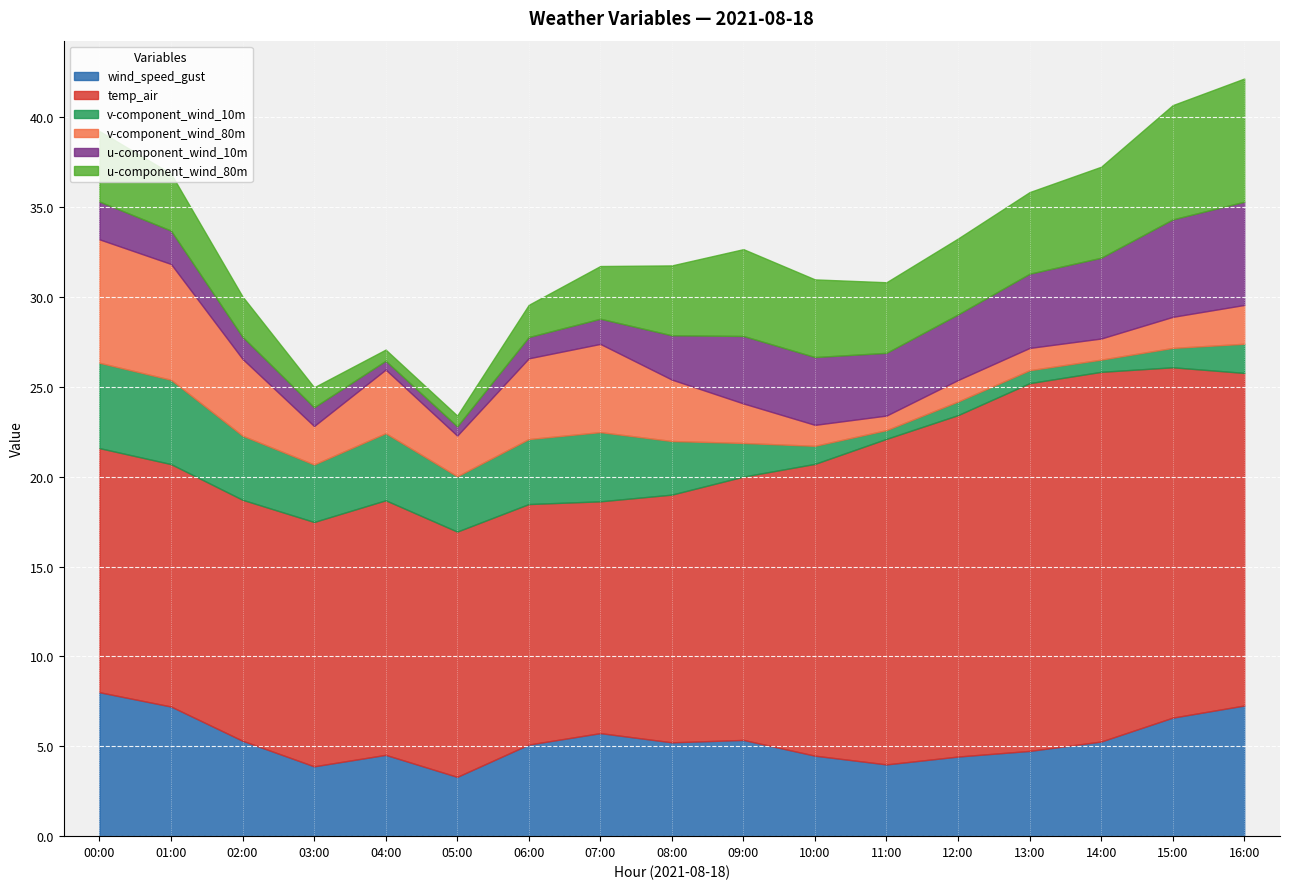

Reading right to left, extract all data points from this chart.

wind_speed_gust: 16:00=7.3	15:00=6.6	14:00=5.3	13:00=4.7	12:00=4.4	11:00=4.0	10:00=4.5	09:00=5.4	08:00=5.2	07:00=5.7	06:00=5.1	05:00=3.3	04:00=4.5	03:00=3.9	02:00=5.3	01:00=7.2	00:00=8.0
temp_air: 16:00=18.5	15:00=19.5	14:00=20.6	13:00=20.5	12:00=19.0	11:00=18.1	10:00=16.2	09:00=14.7	08:00=13.8	07:00=12.9	06:00=13.4	05:00=13.6	04:00=14.2	03:00=13.6	02:00=13.4	01:00=13.5	00:00=13.6
v-component_wind_10m: 16:00=1.6	15:00=1.1	14:00=0.7	13:00=0.7	12:00=0.8	11:00=0.5	10:00=1.0	09:00=1.9	08:00=3.0	07:00=3.9	06:00=3.6	05:00=3.1	04:00=3.7	03:00=3.2	02:00=3.6	01:00=4.7	00:00=4.8
v-component_wind_80m: 16:00=2.2	15:00=1.7	14:00=1.2	13:00=1.2	12:00=1.2	11:00=0.8	10:00=1.2	09:00=2.2	08:00=3.4	07:00=4.9	06:00=4.5	05:00=2.3	04:00=3.5	03:00=2.1	02:00=4.3	01:00=6.4	00:00=6.9
u-component_wind_10m: 16:00=5.7	15:00=5.4	14:00=4.5	13:00=4.1	12:00=3.7	11:00=3.5	10:00=3.8	09:00=3.8	08:00=2.5	07:00=1.4	06:00=1.2	05:00=0.5	04:00=0.5	03:00=1.0	02:00=1.2	01:00=1.9	00:00=2.1
u-component_wind_80m: 16:00=6.9	15:00=6.4	14:00=5.1	13:00=4.5	12:00=4.2	11:00=3.9	10:00=4.3	09:00=4.8	08:00=3.9	07:00=2.9	06:00=1.8	05:00=0.6	04:00=0.6	03:00=1.1	02:00=2.2	01:00=3.2	00:00=3.9